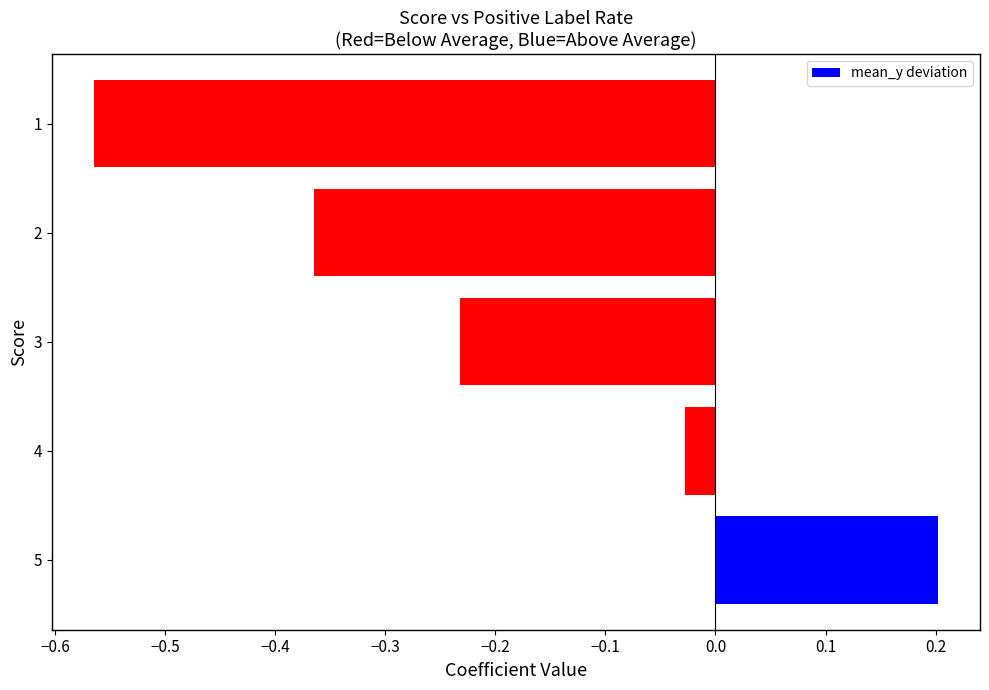

Which has a higher value, 4 or 2?

4